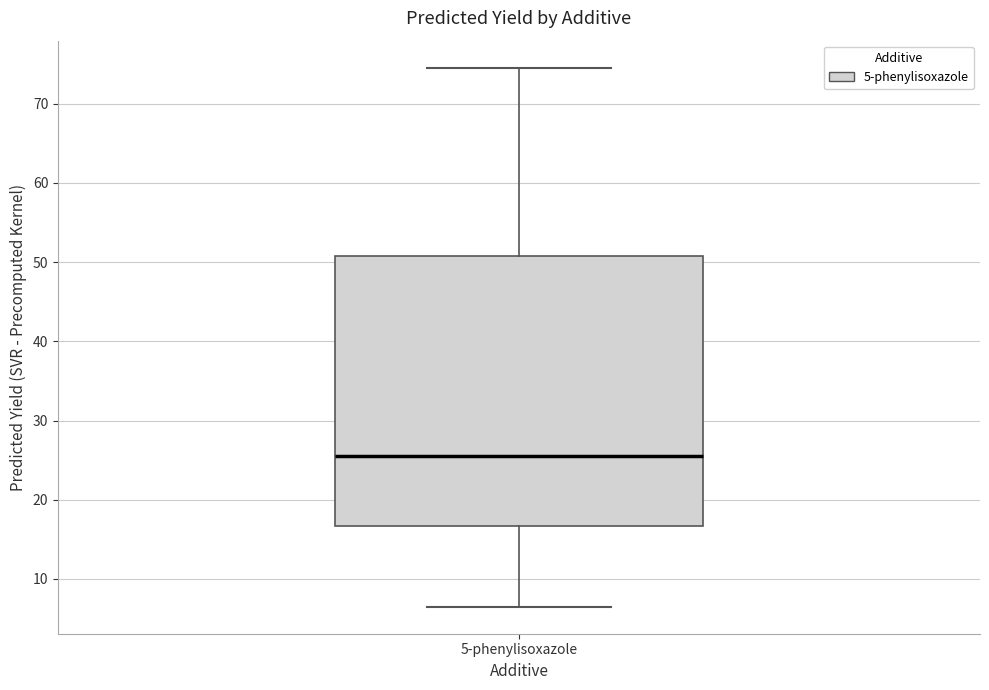

Where is the lower edge of the box for 5-phenylisoxazole on the y-axis? The values are not printed on the chart, so give them approximately, as read against the axis.

17